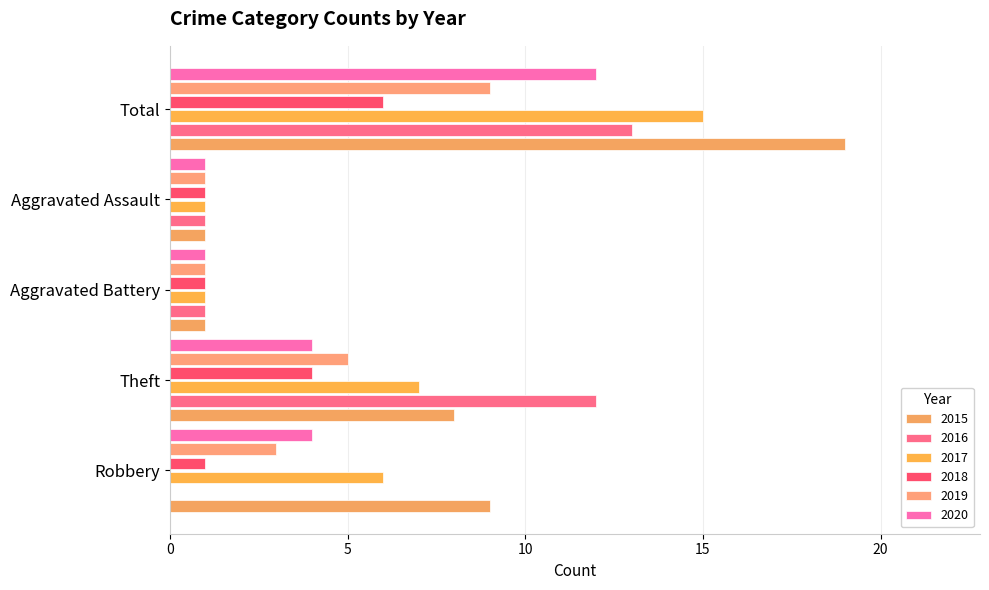

Is it true that 2017 equals 6 at Robbery?

True